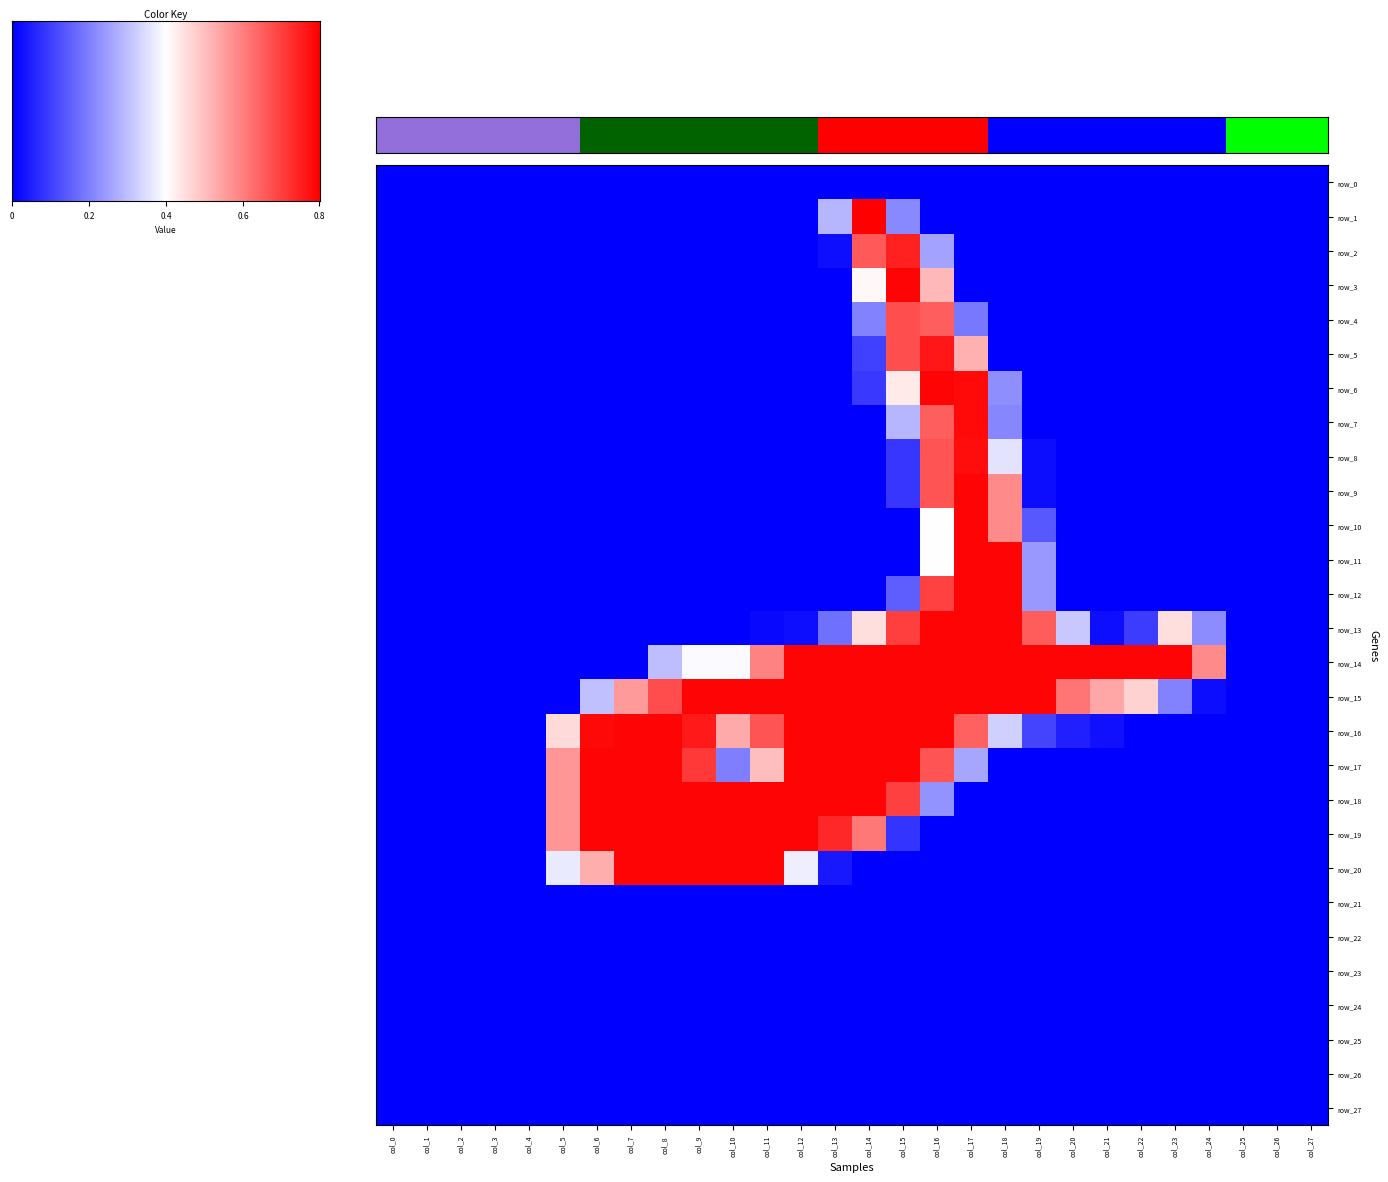

Which has a higher value, col_22 or col_2?

col_22